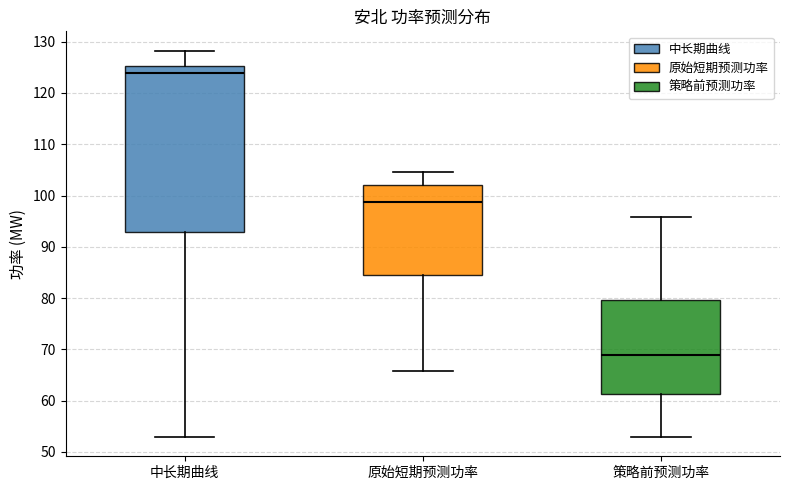

Reading left to right, read every box against the y-axis: the position of its median line, the range the box covers, and the ends of its whiskers. The values are not printed on the chart, so give them approximately, as read against the axis.

中长期曲线: median 124, box 93 to 125, whiskers 53 to 128
原始短期预测功率: median 99, box 85 to 102, whiskers 66 to 105
策略前预测功率: median 69, box 61 to 80, whiskers 53 to 96